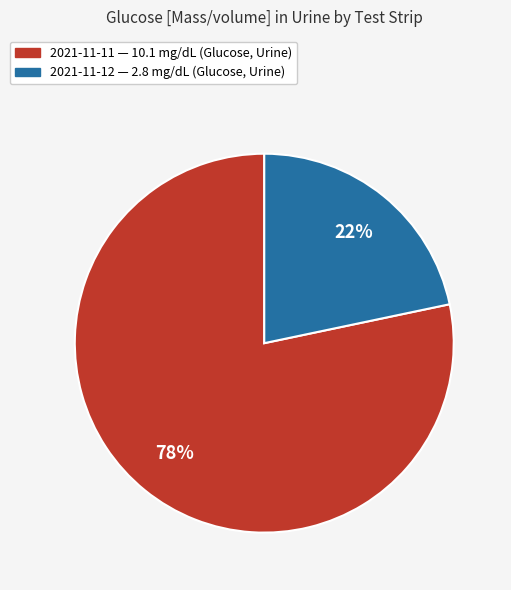

To the nearest percent, what is the average slice percentage?

50%